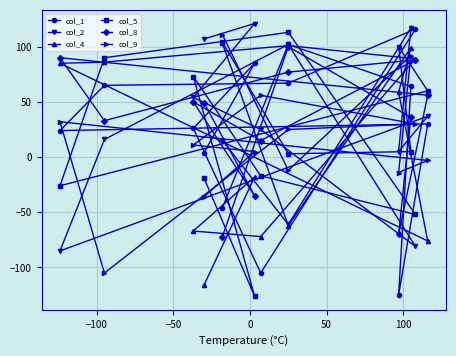

What is the difference between the maximum and minimum values in the col_8 series?

172